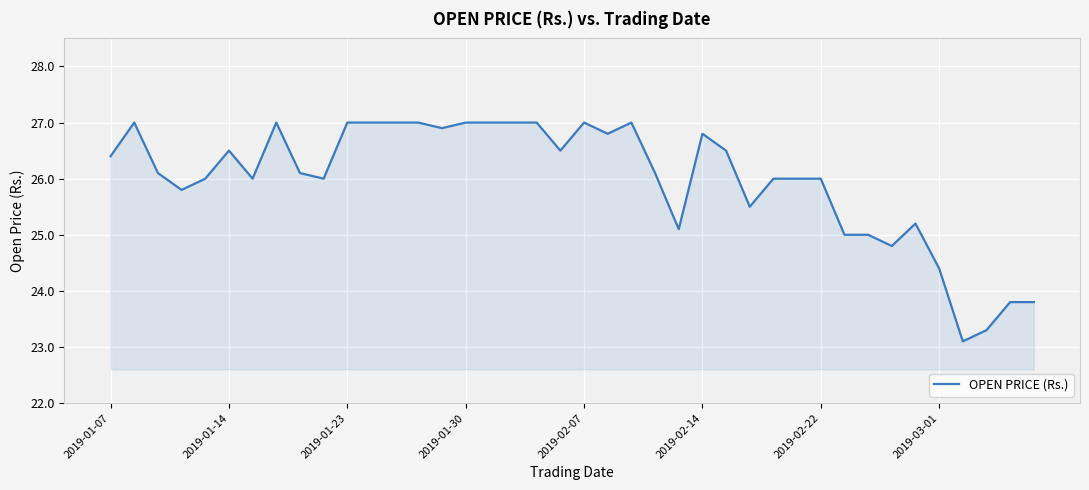

What is the greatest value displayed?

27.0